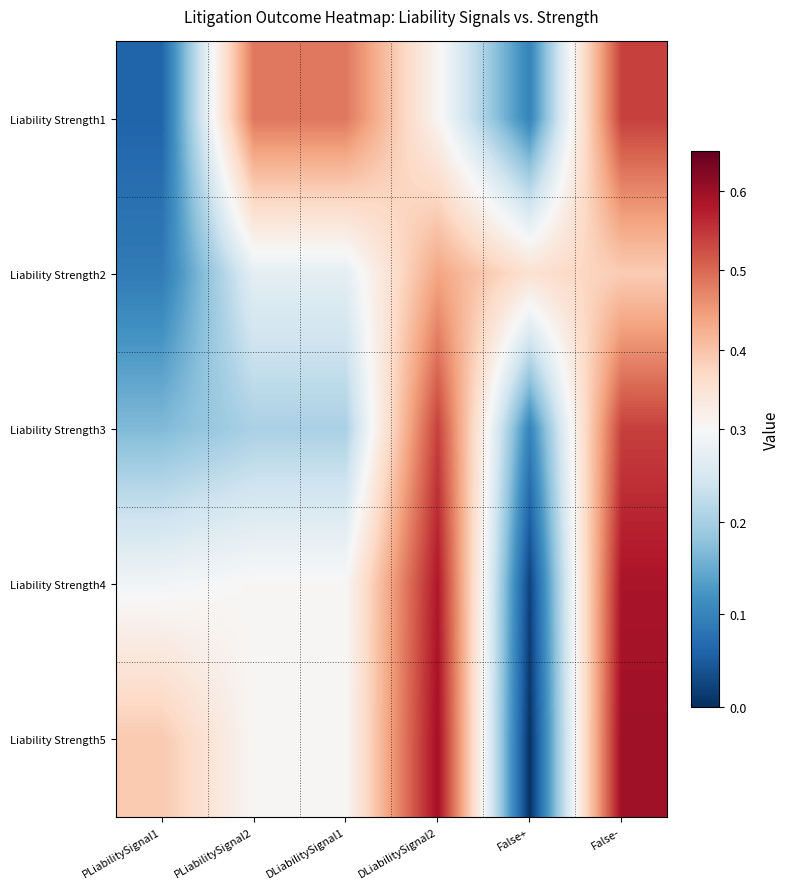

Reading left to right, transcribe all the data shown in this chart.

Liability Strength1: PLiabilitySignal1=0.1	PLiabilitySignal2=0.5	DLiabilitySignal1=0.5	DLiabilitySignal2=0.3	False+=0.1	False-=0.5
Liability Strength2: PLiabilitySignal1=0.1	PLiabilitySignal2=0.3	DLiabilitySignal1=0.3	DLiabilitySignal2=0.4	False+=0.4	False-=0.4
Liability Strength3: PLiabilitySignal1=0.2	PLiabilitySignal2=0.2	DLiabilitySignal1=0.2	DLiabilitySignal2=0.5	False+=0.1	False-=0.5
Liability Strength4: PLiabilitySignal1=0.3	PLiabilitySignal2=0.3	DLiabilitySignal1=0.3	DLiabilitySignal2=0.6	False+=0.0	False-=0.6
Liability Strength5: PLiabilitySignal1=0.4	PLiabilitySignal2=0.3	DLiabilitySignal1=0.3	DLiabilitySignal2=0.6	False+=0.0	False-=0.6